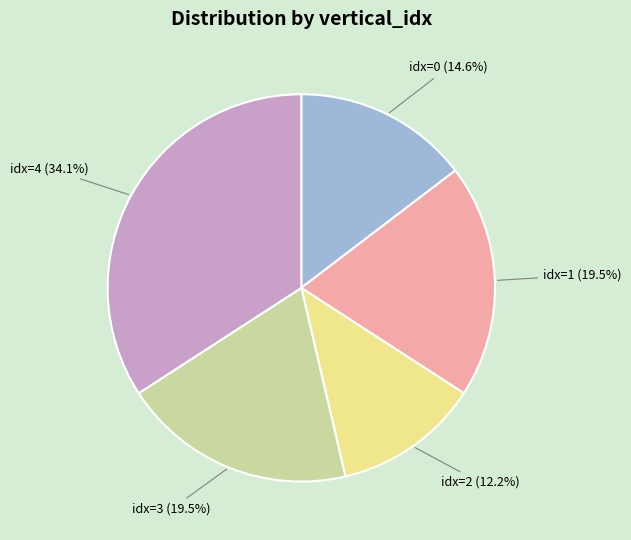

Is there a majority slice in this chart?

No